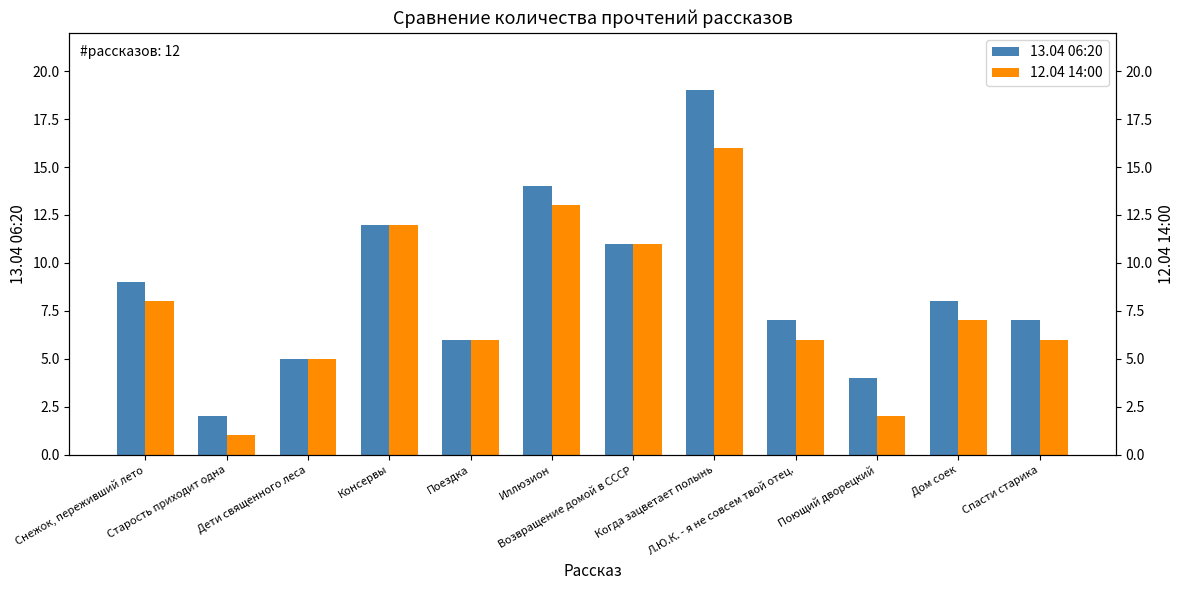

How many categories are shown in the chart?

12